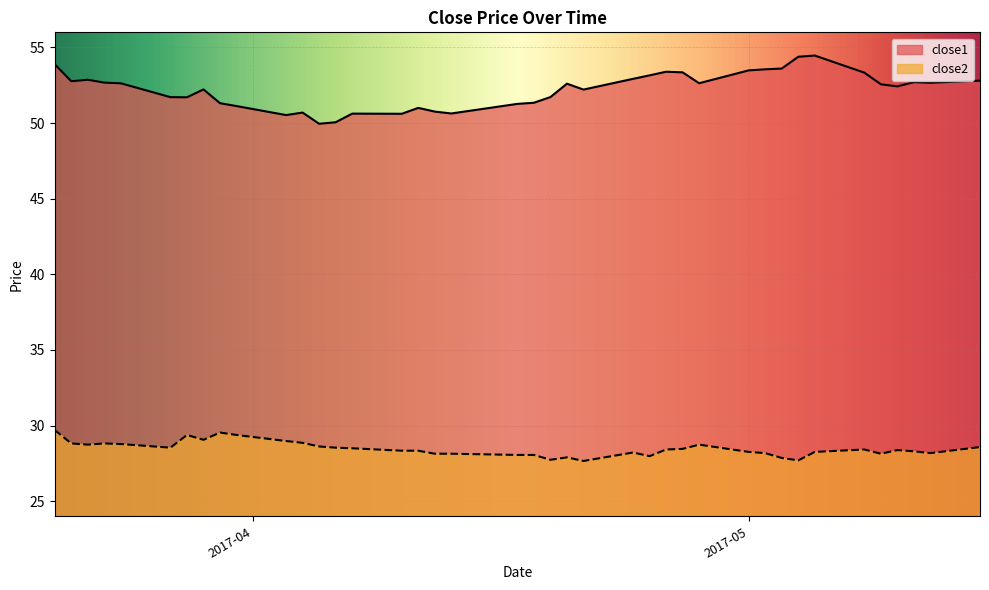

True or false: close2 and close1 cross at least once.

False